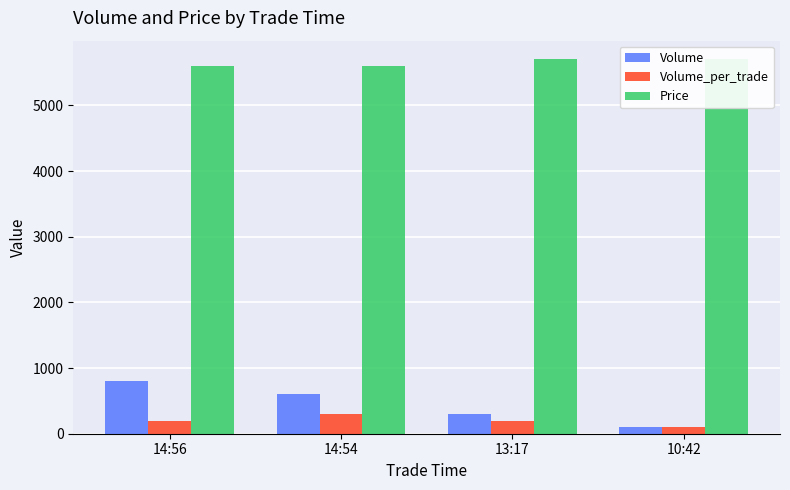

Is it true that Volume equals 100 at 10:42?

True